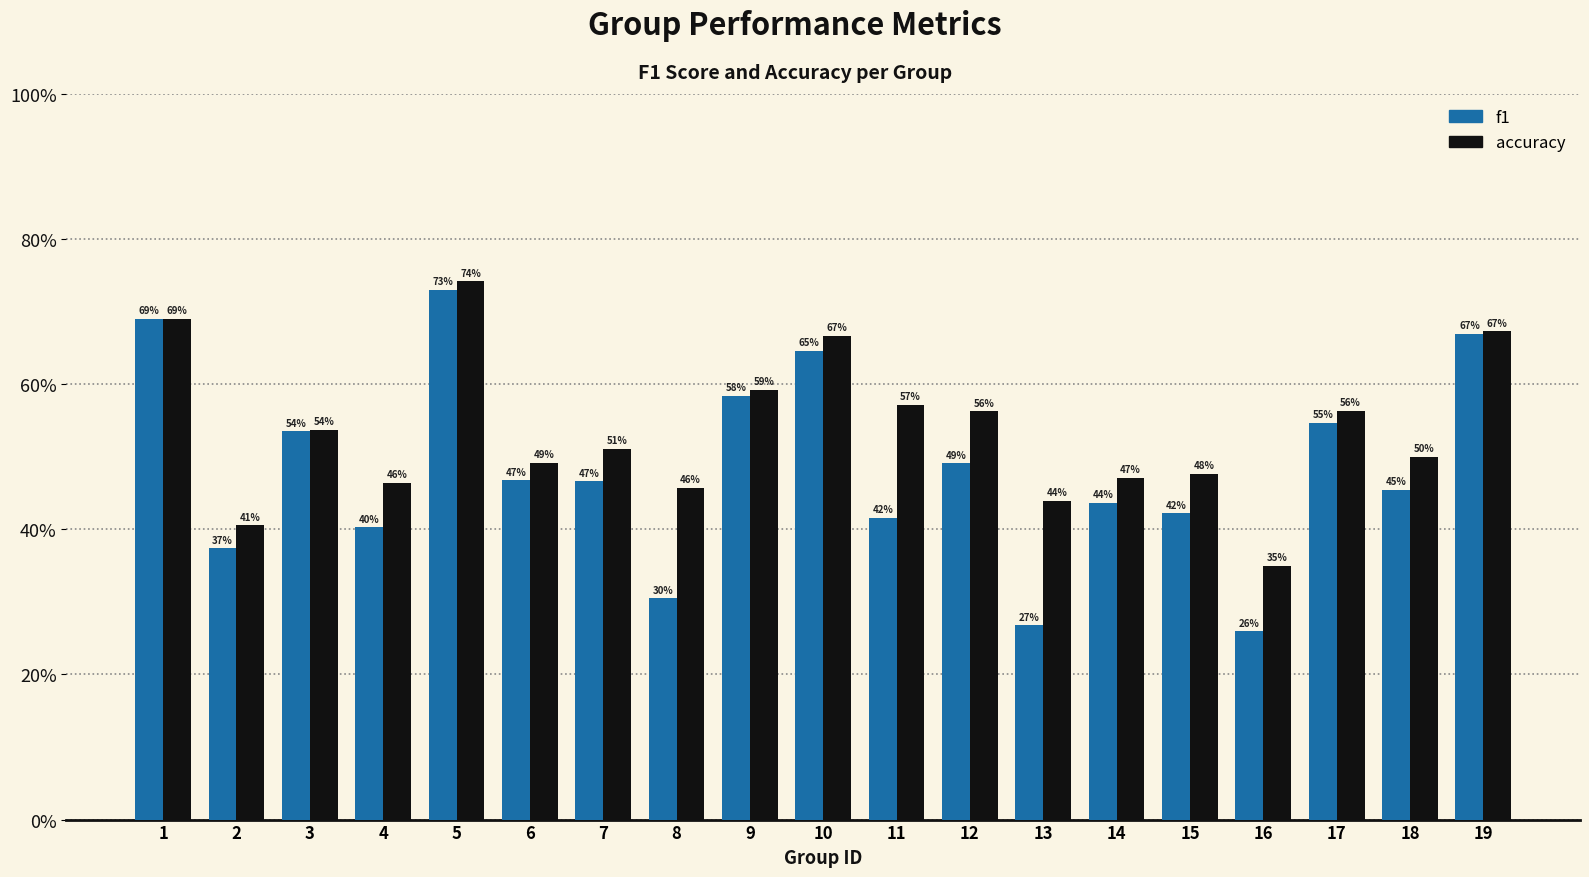

Are the bars grouped side by side (vs. stacked)?

Yes